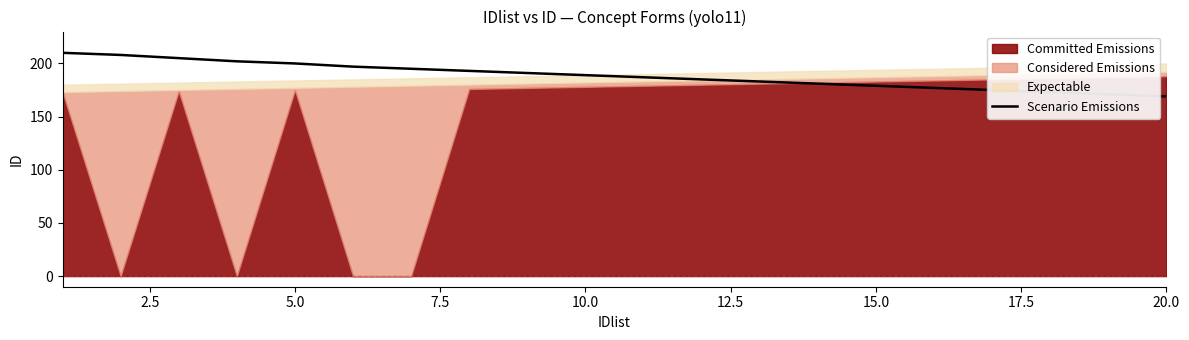

What is the minimum value for Scenario Emissions?

169